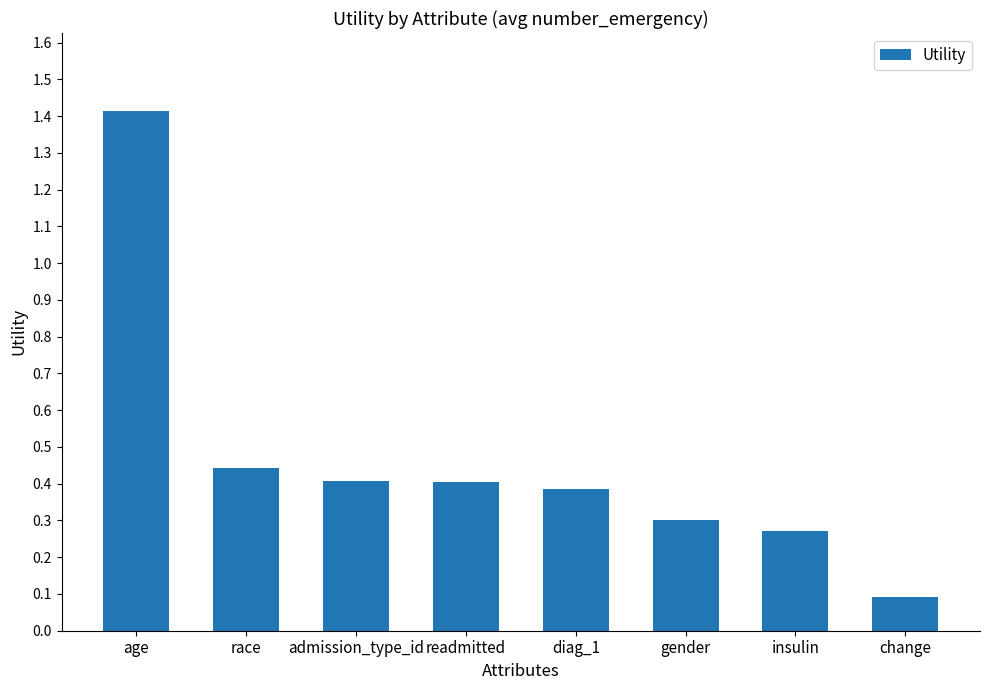

What is the sum of the values at change and admission_type_id?

0.5